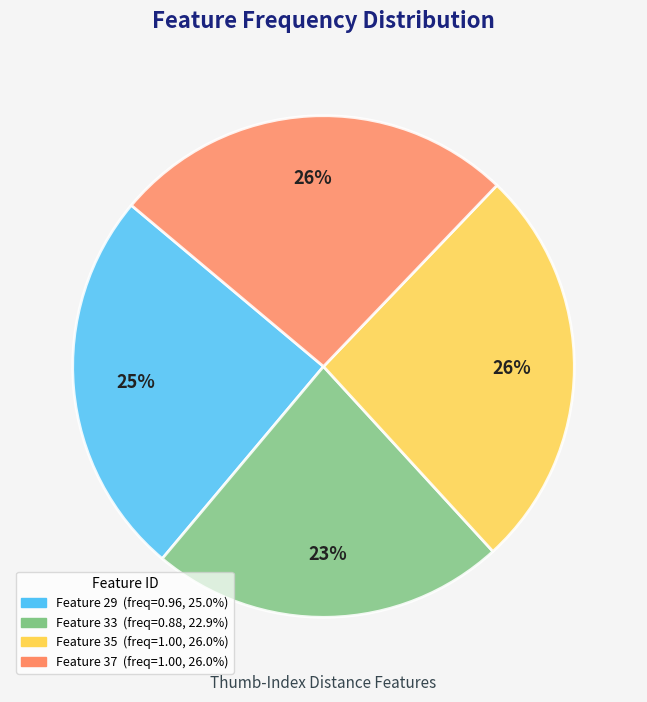

Is there any slice that represents more than half of the pie?

No